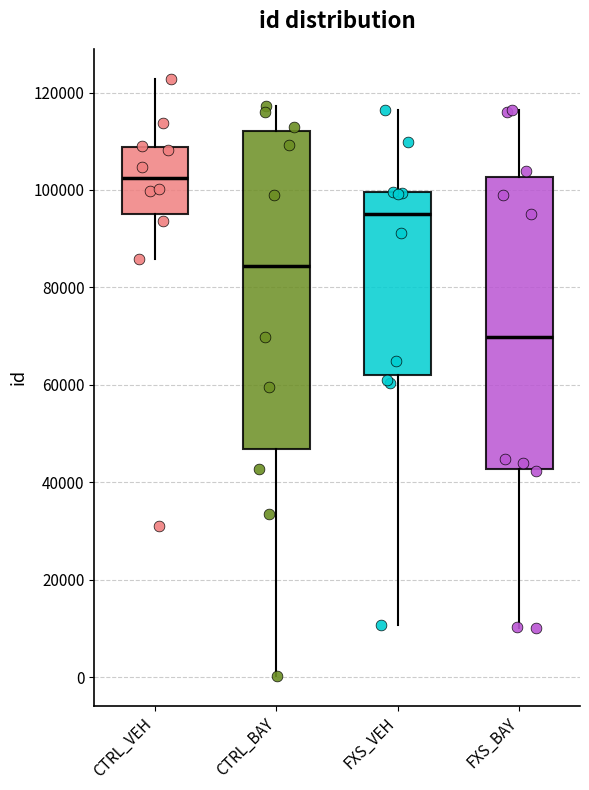

Reading left to right, transcribe this box plot: for each box, give where its median line is, the range the box spans, and where its two whiskers end, as read against the y-axis. The values are not printed on the chart, so give them approximately, as read against the axis.

CTRL_VEH: median 102000, box 96000 to 108000, whiskers 86000 to 122000
CTRL_BAY: median 84000, box 46000 to 112000, whiskers 0 to 118000
FXS_VEH: median 96000, box 62000 to 100000, whiskers 10000 to 116000
FXS_BAY: median 70000, box 42000 to 102000, whiskers 10000 to 116000